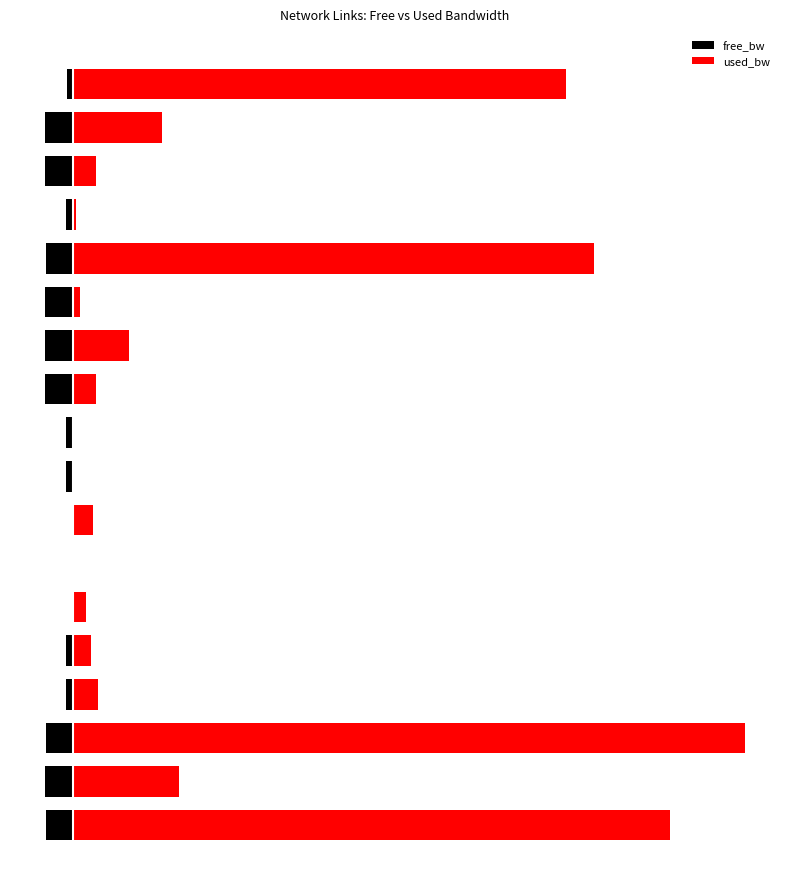

True or false: used_bw has a value of 47.4 at 13.

False